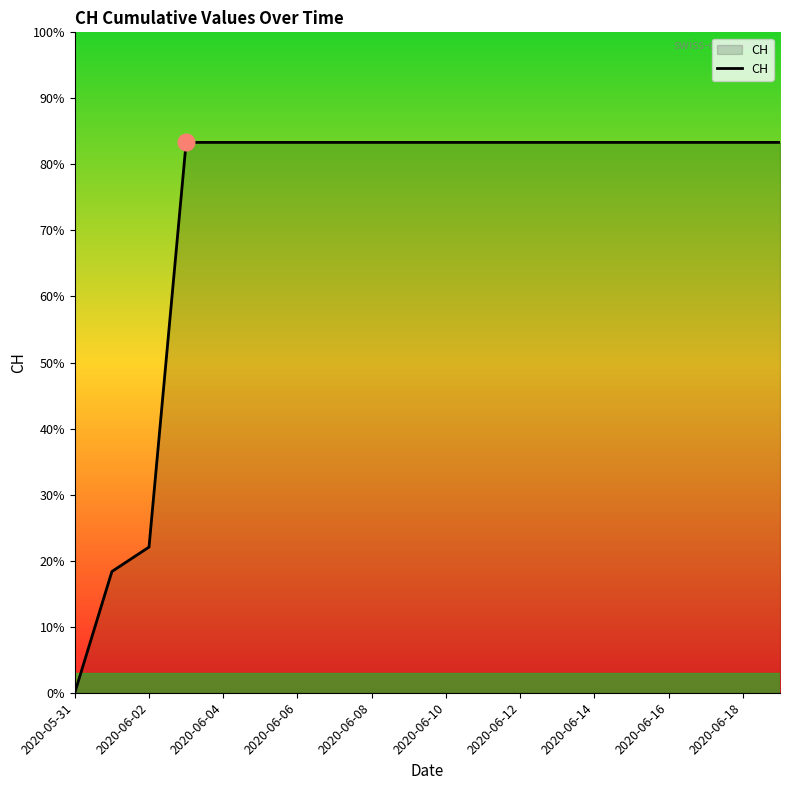

Reading right to left, extract all data points from this chart.

631	631	631	631	631	631	631	631	631	631	631	631	631	631	631	631	631	167	139	0